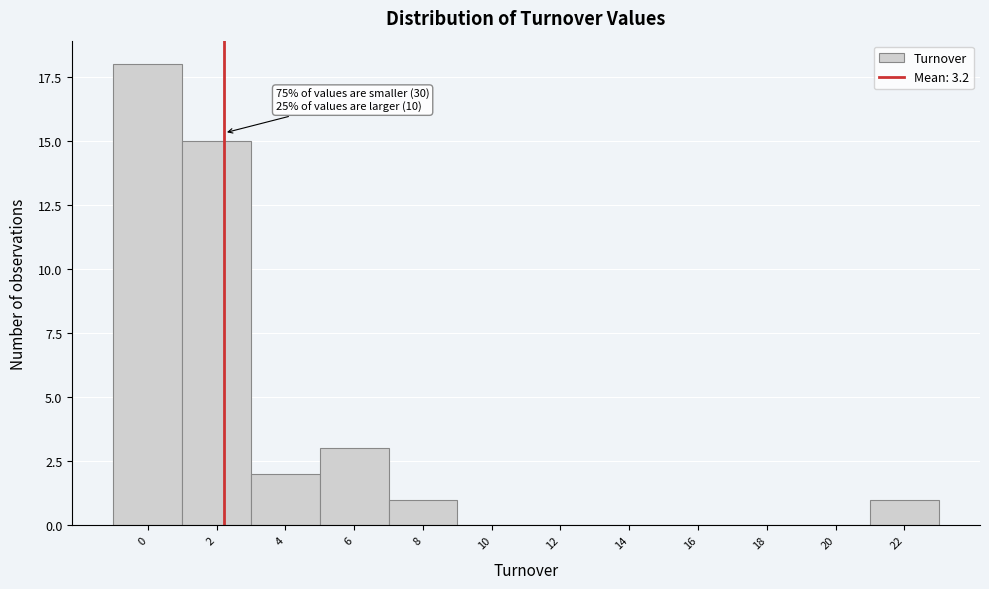

Reading left to right, list all the values displayed in this chart.

0=18	2=15	4=2	6=3	8=1	10=0	12=0	14=0	16=0	18=0	20=0	22=1